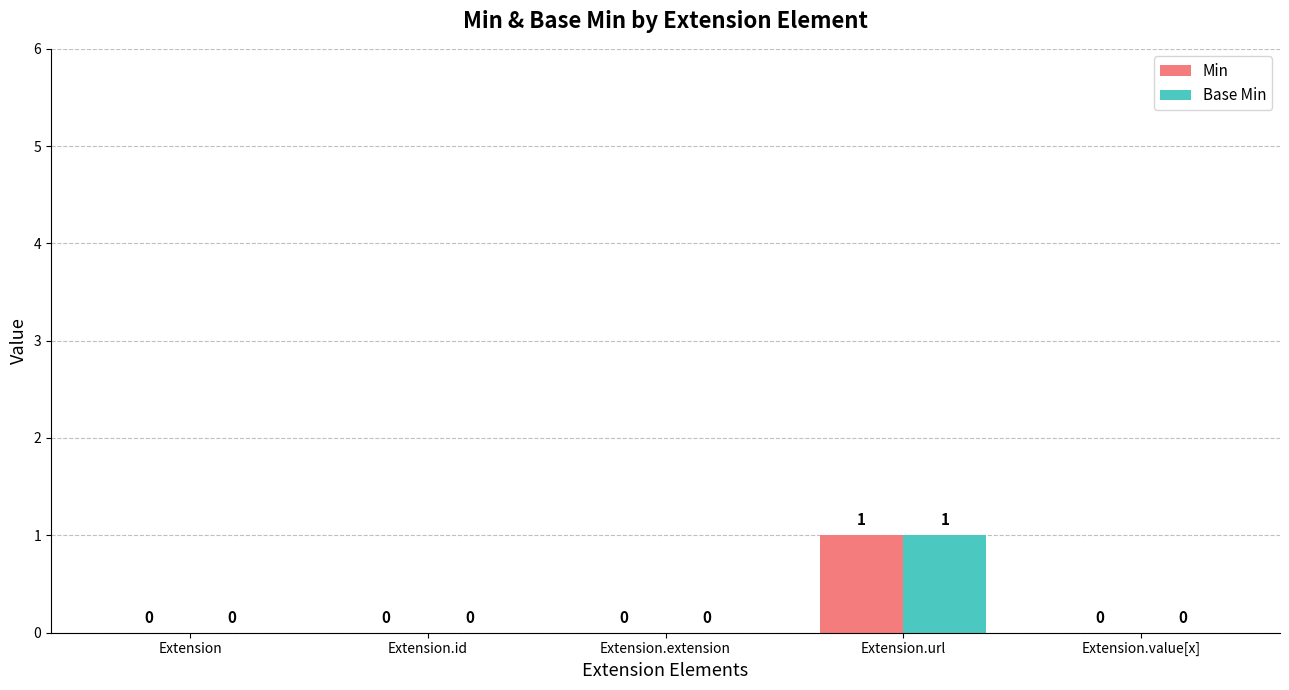

Reading left to right, extract all data points from this chart.

Min: 0	0	0	1	0
Base Min: 0	0	0	1	0